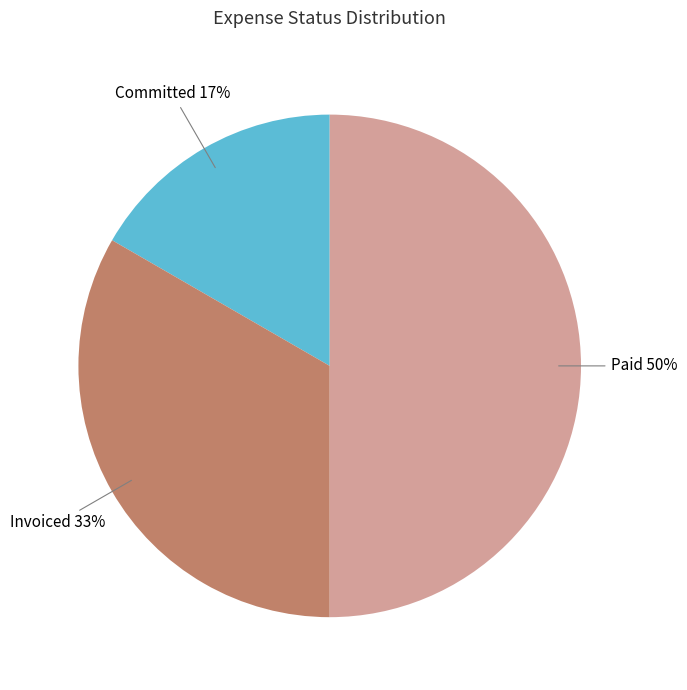

Between Paid and Committed, which is larger?

Paid